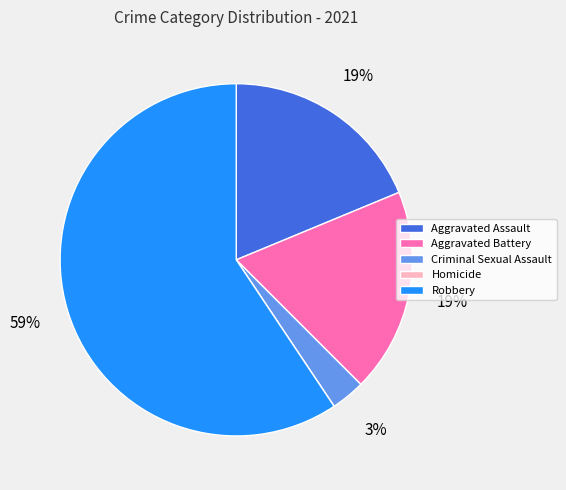

Combined, do Robbery and Aggravated Assault account for over 50%?

Yes